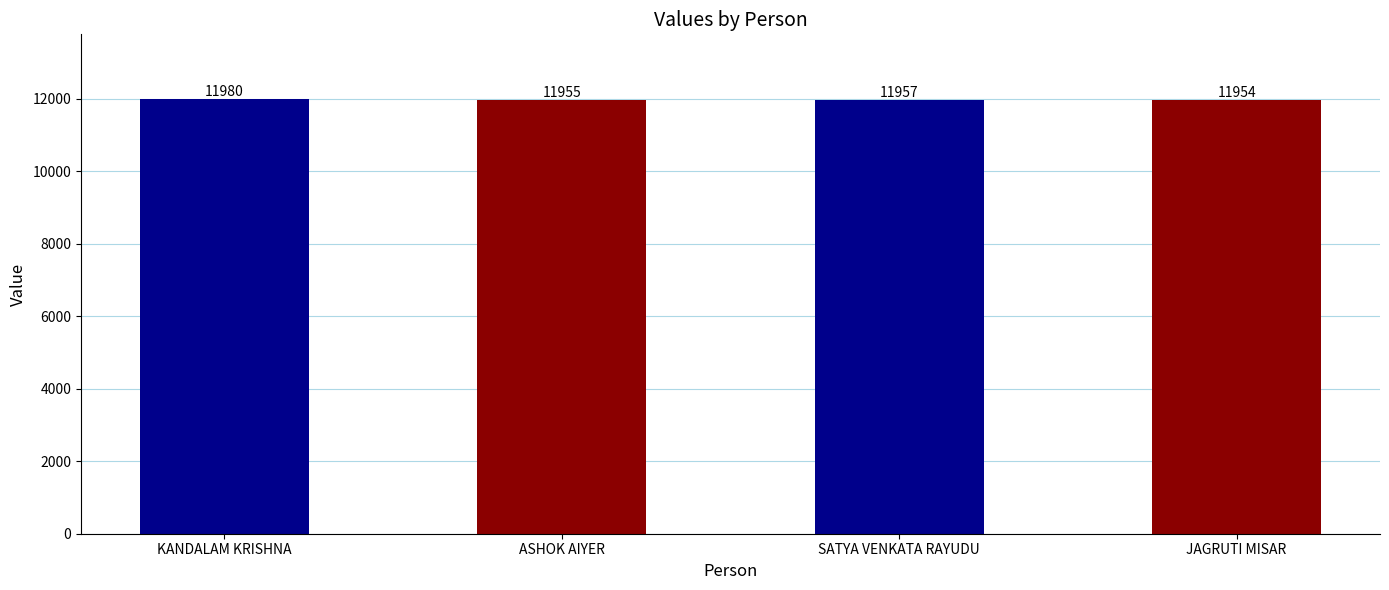

Where does the data first go above 11957?

KANDALAM KRISHNA